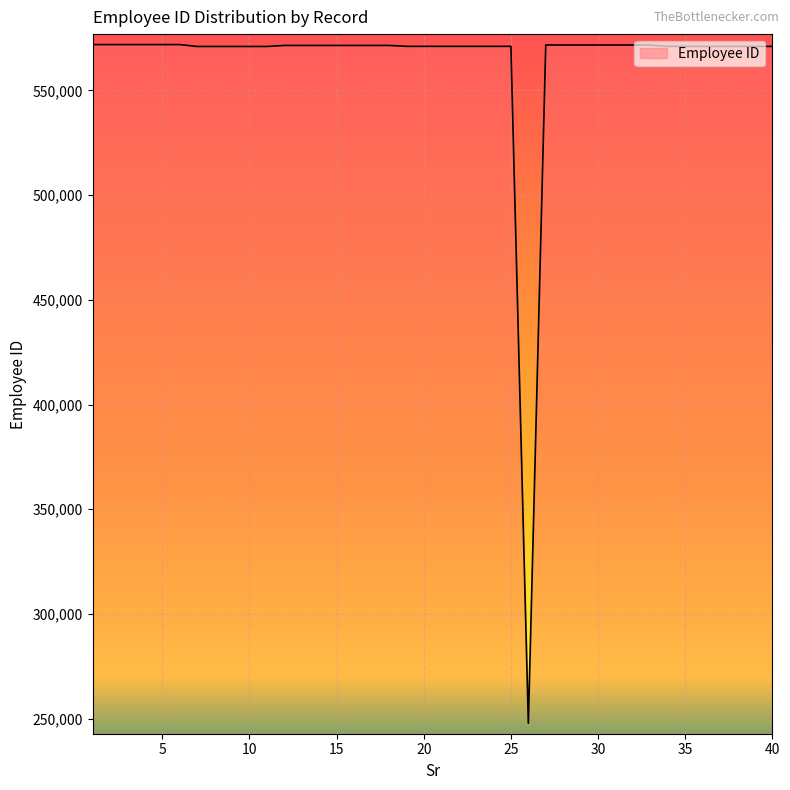

What is the difference between the maximum and minimum values?

323998